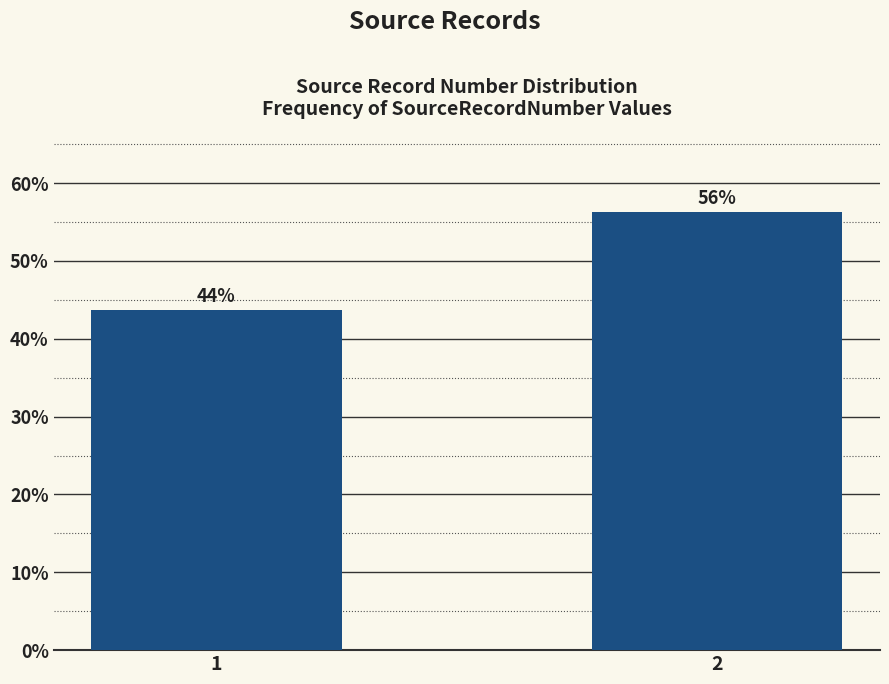

The value at 2 is 34.1. True or false?

False